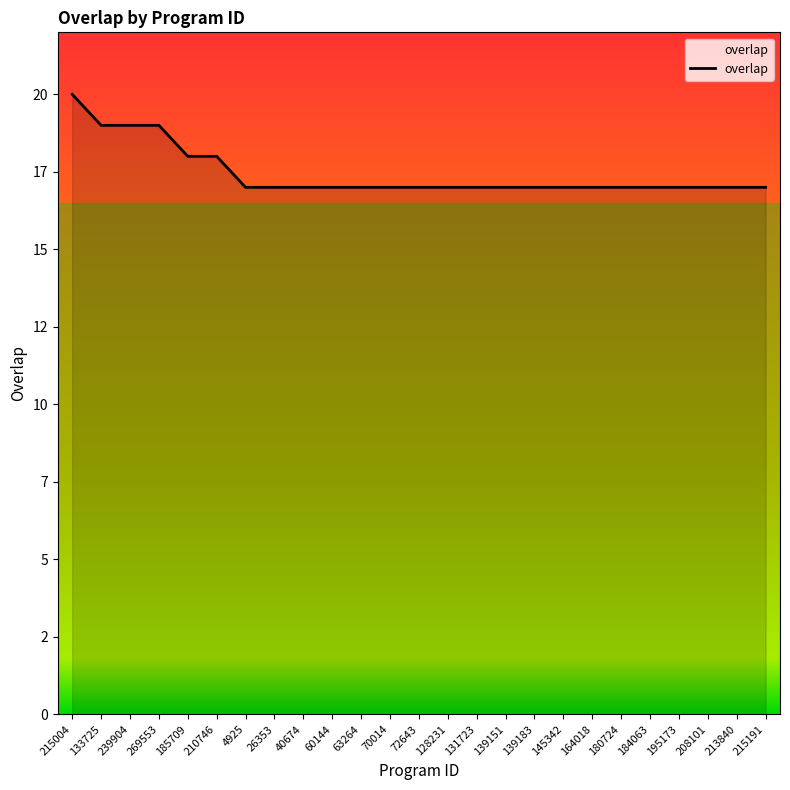

What is the ratio of the value at 139183 to the value at 185709?

0.9